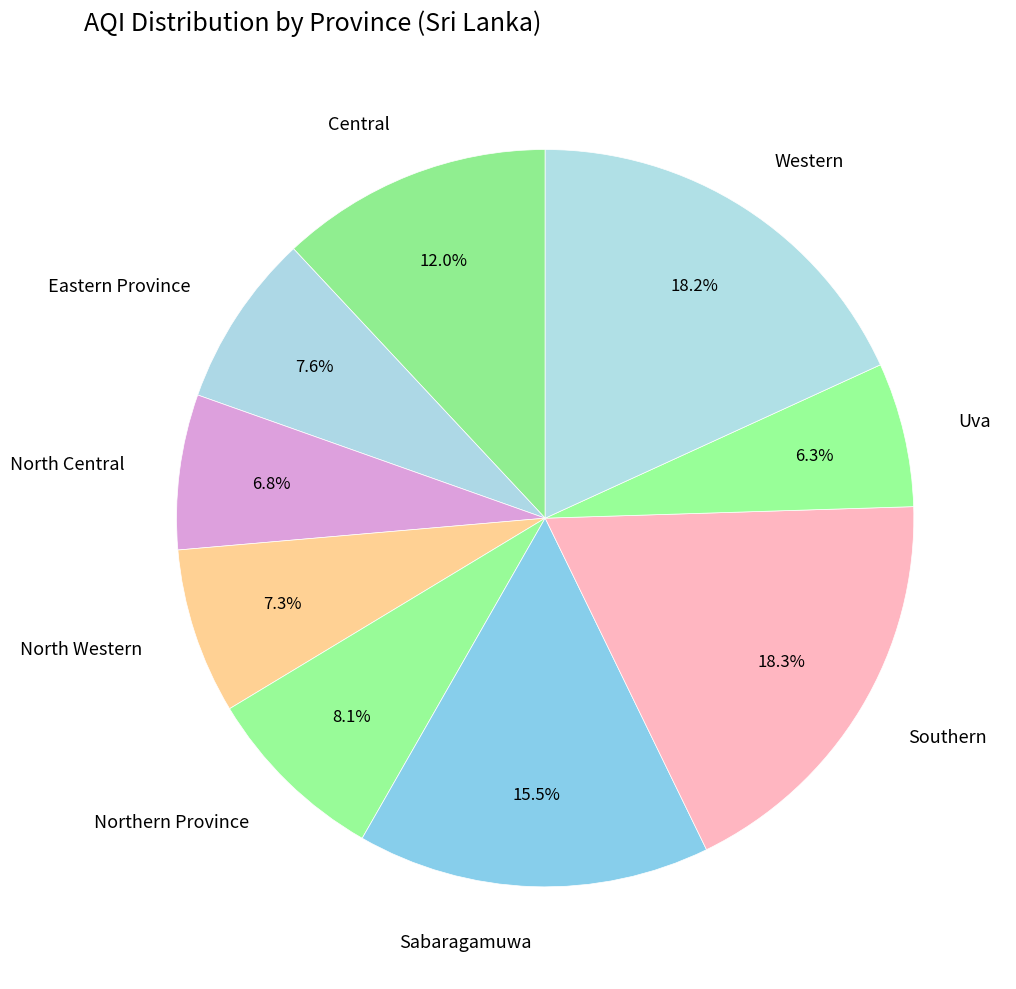

To the nearest percent, what portion does Northern Province represent?

8%